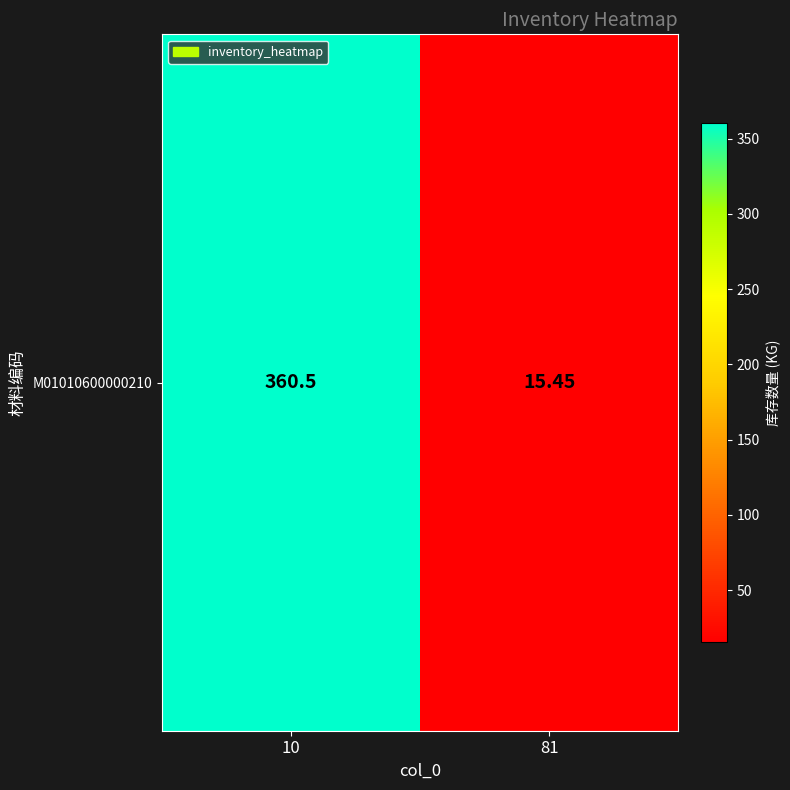

The chart shows a value of 360.5 at 10. True or false?

True